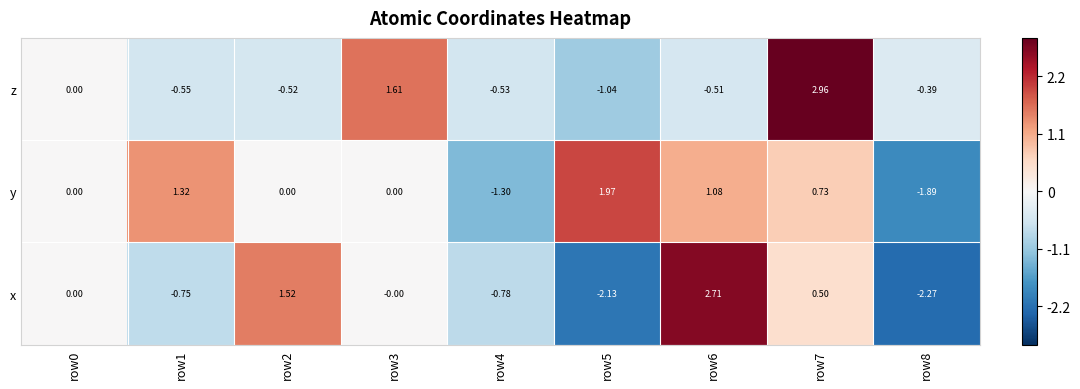

Is the value of z at row6 greater than the value of x at row5?

Yes